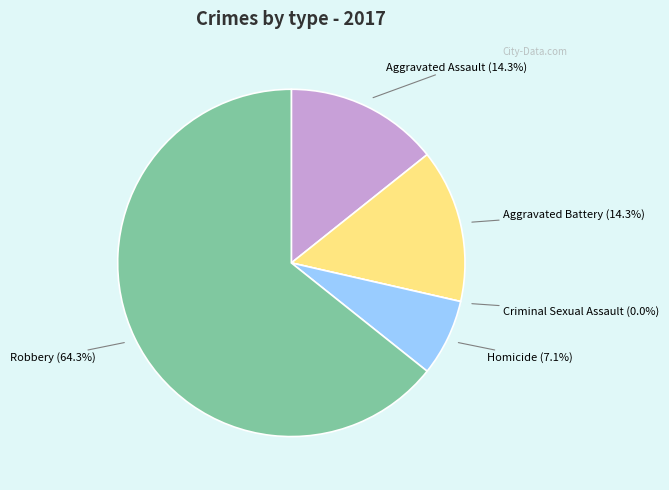

Count the number of slices in the pie.

5